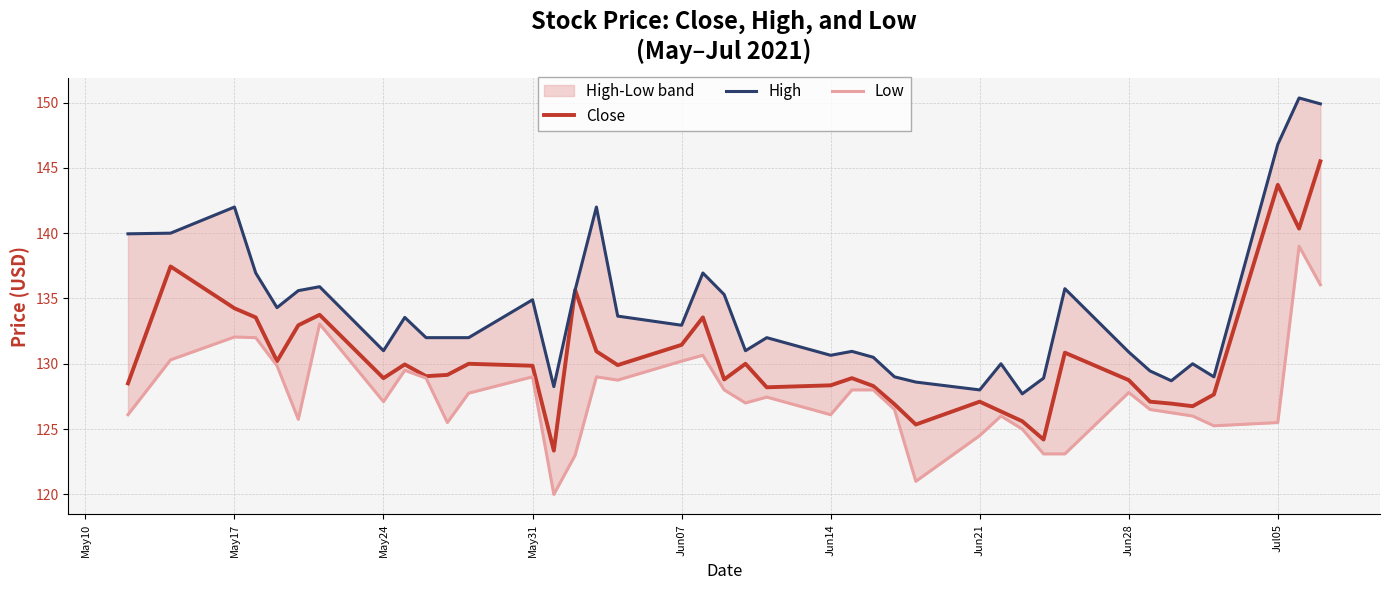

The value of Close at Jul05 is 143.7. True or false?

True